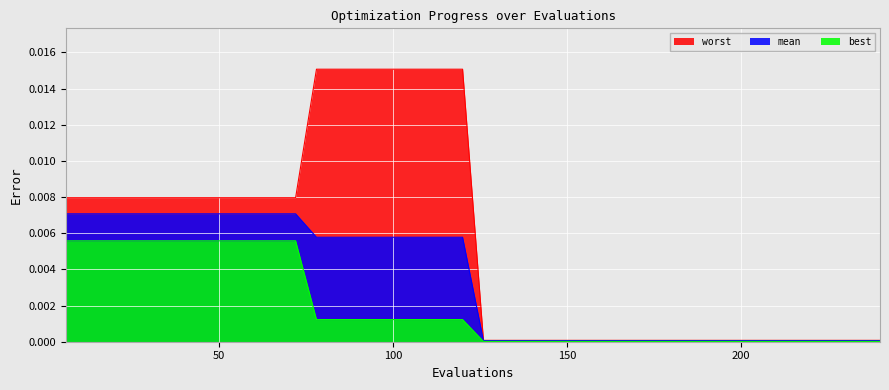

What are all the series names shown in the legend?

worst, mean, best